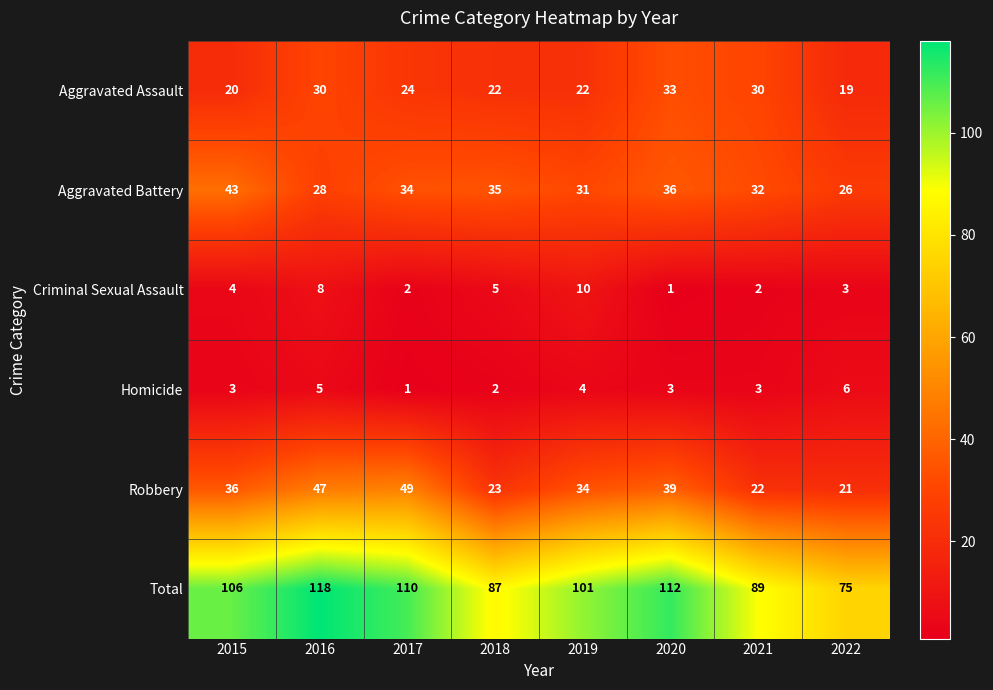

Which series has the largest total across all categories?

Total